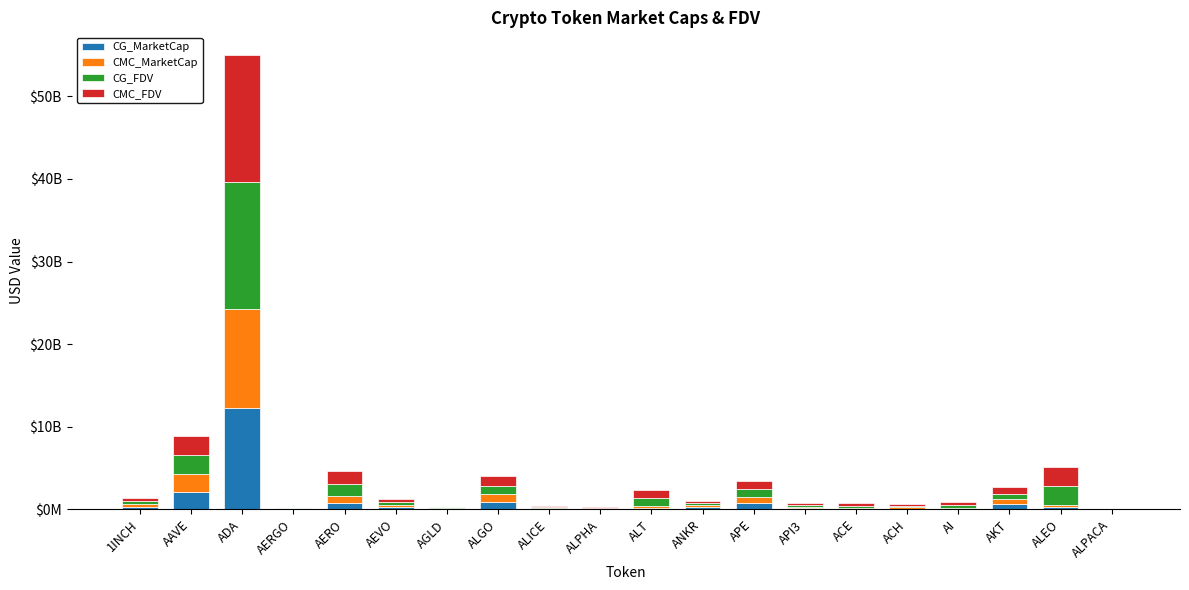

Does the chart contain stacked bars?

Yes